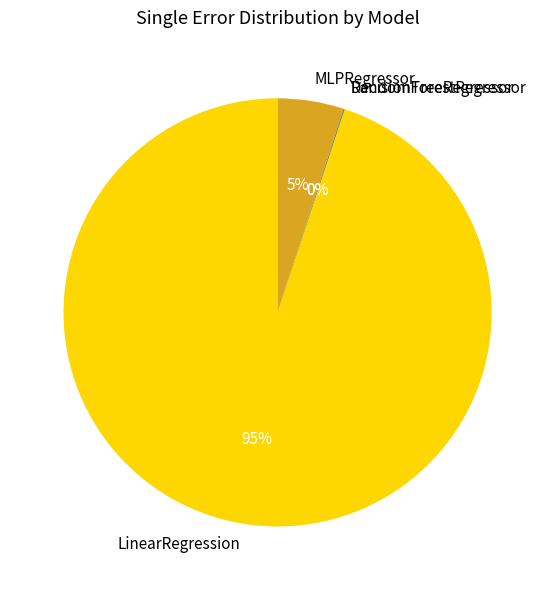

Combined, do MLPRegressor and LinearRegression account for over 50%?

Yes